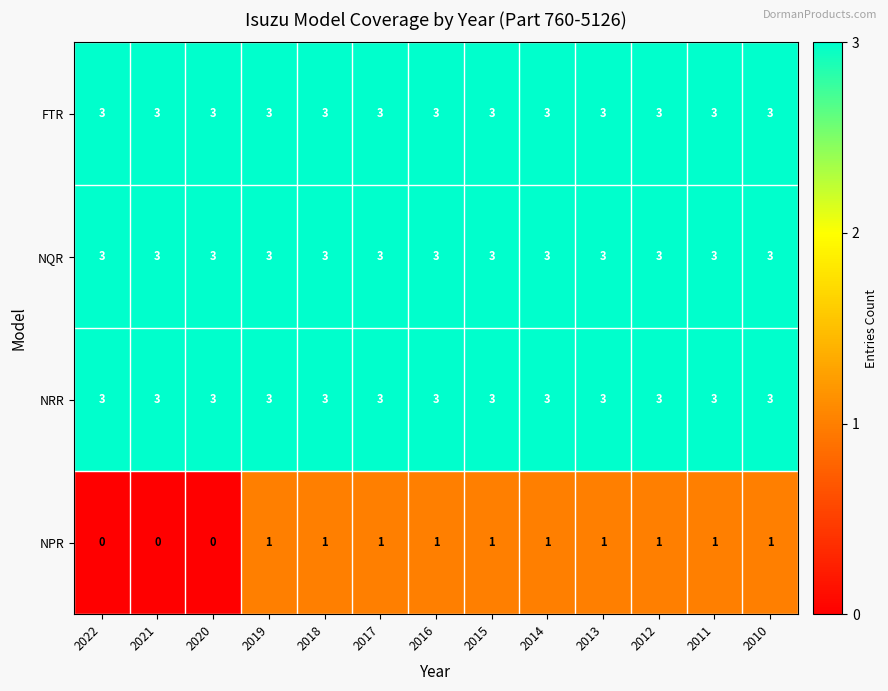

Which series changed the most between 2022 and 2019?

NPR